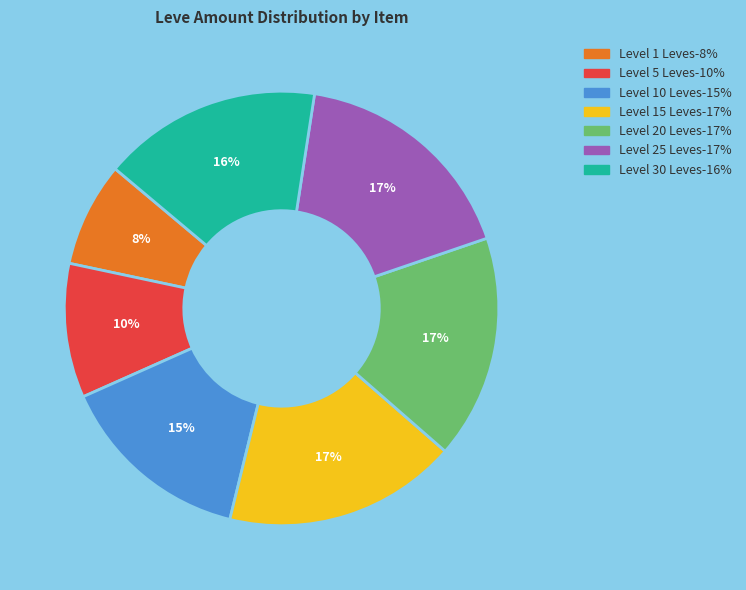

How many segments does this pie chart have?

7